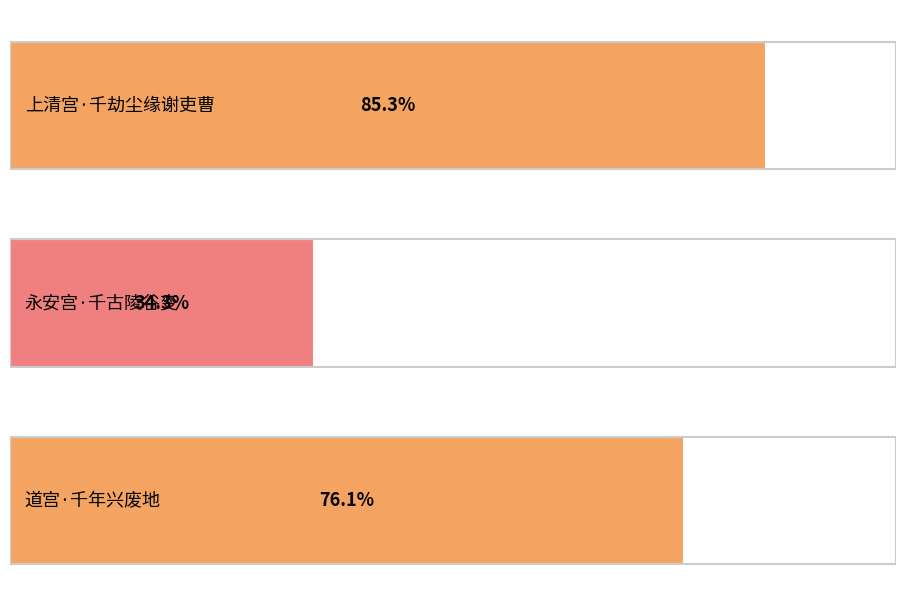

Does the chart contain any negative values?

No